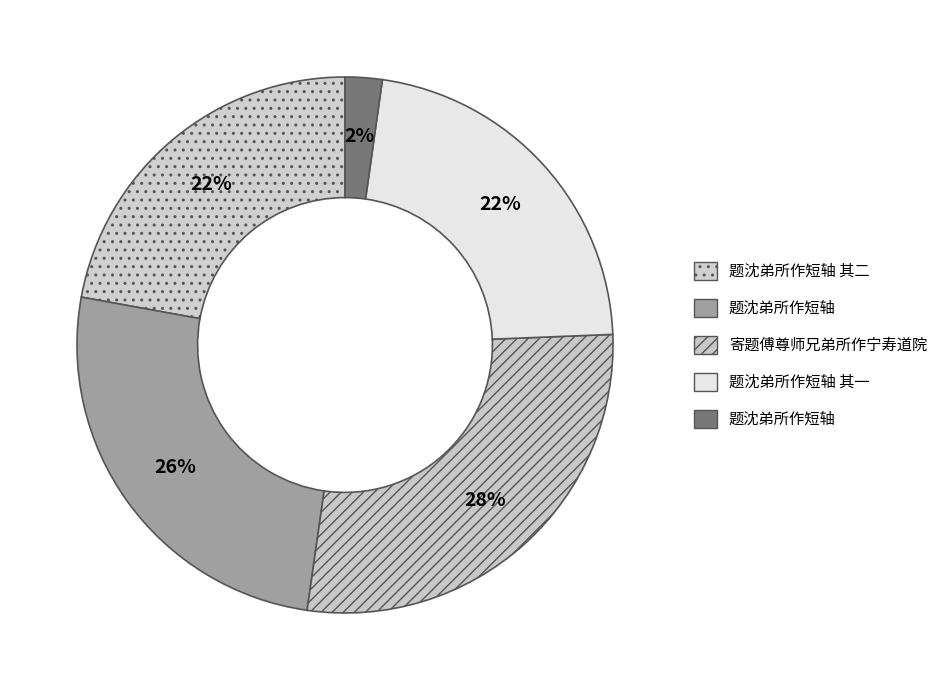

Rank the categories by value from highest to lowest.

寄题傅尊师兄弟所作宁寿道院, 题沈弟所作短轴, 题沈弟所作短轴 其二, 题沈弟所作短轴 其一, 题沈弟所作短轴